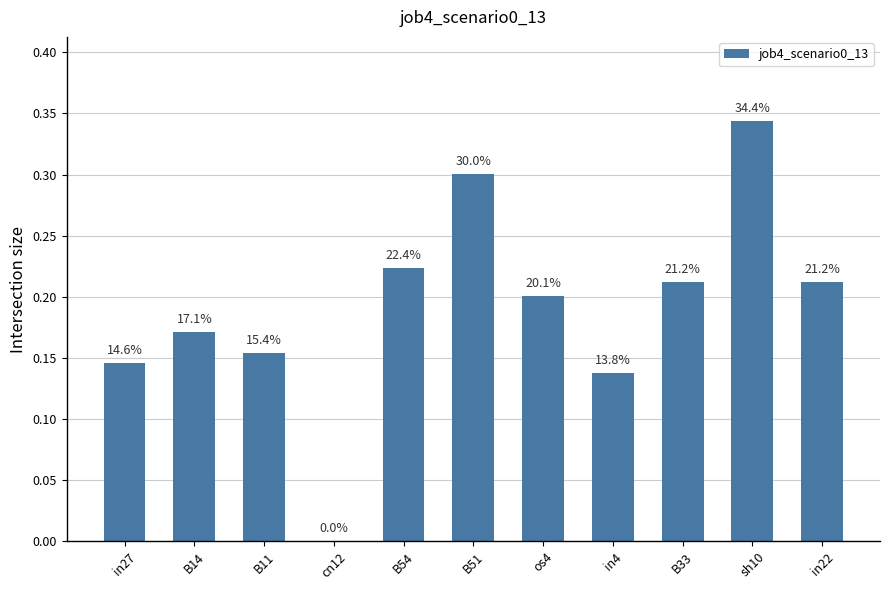

Are the bars horizontal?

No